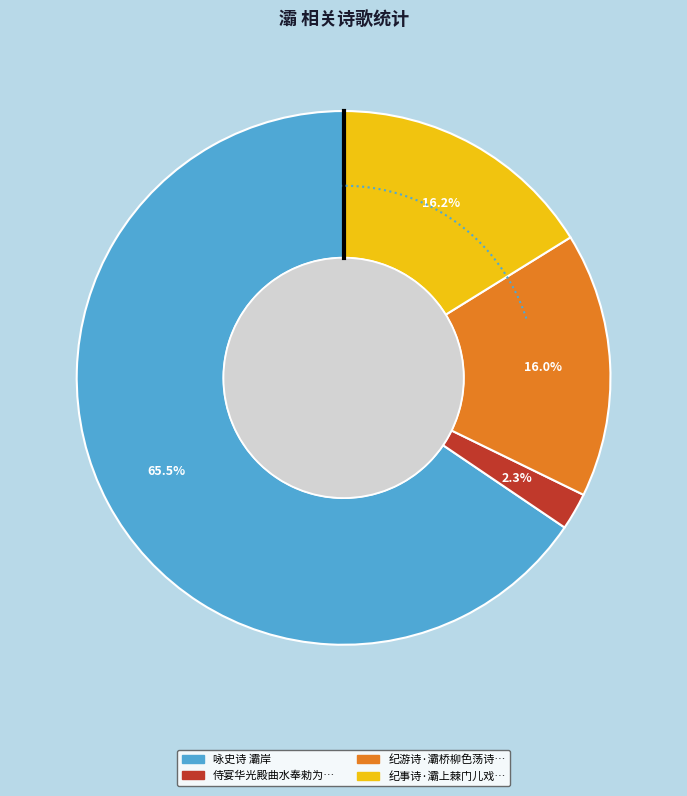

To the nearest percent, what is the combined percentage of 咏史诗 灞岸 and 侍宴华光殿曲水奉勑为皇太子作诗·灞浐入筵?

68%